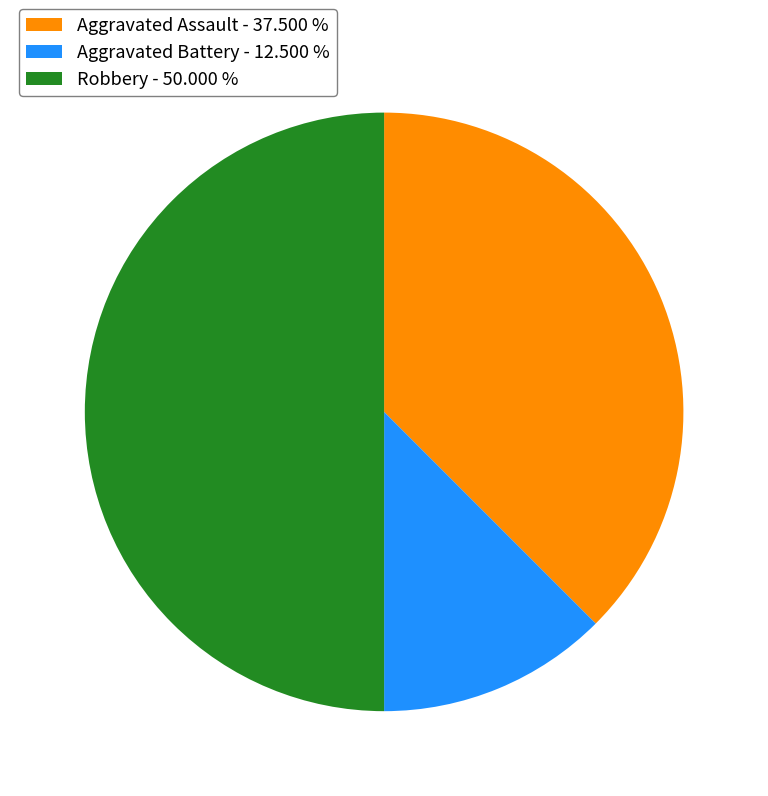

Is Aggravated Assault - 37.500 % the majority of the pie?

No